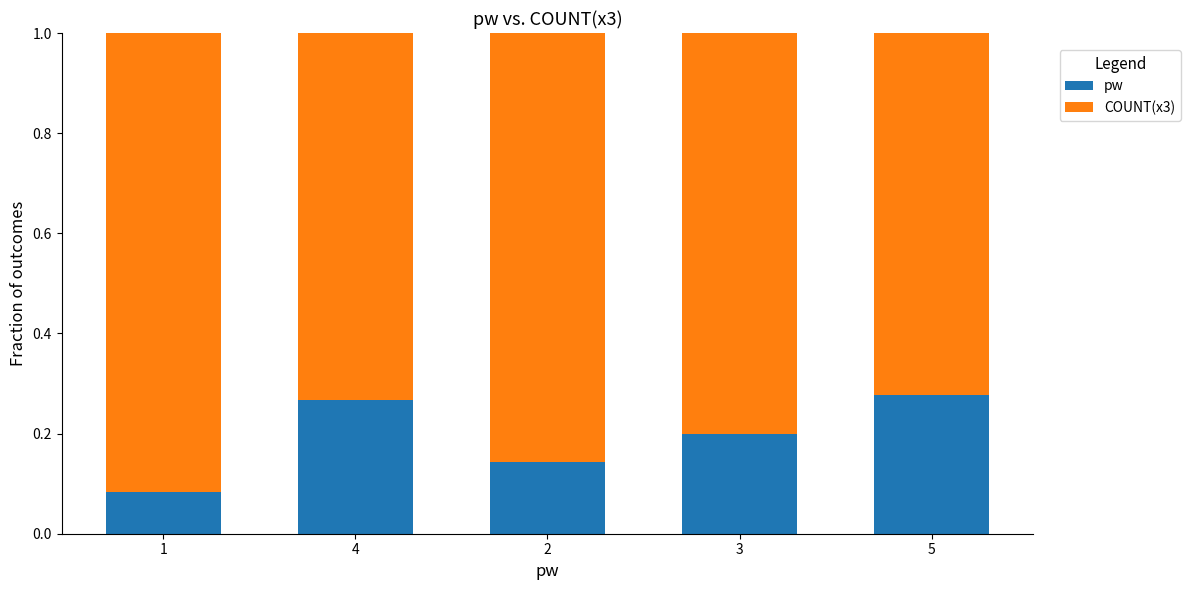

Count the pw values in the range 0 to 1.

5